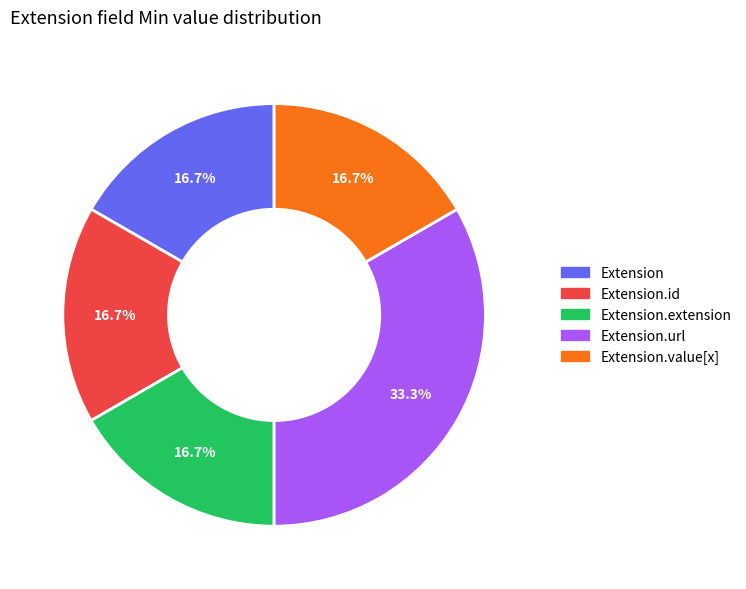

Is there any slice that represents more than half of the pie?

No